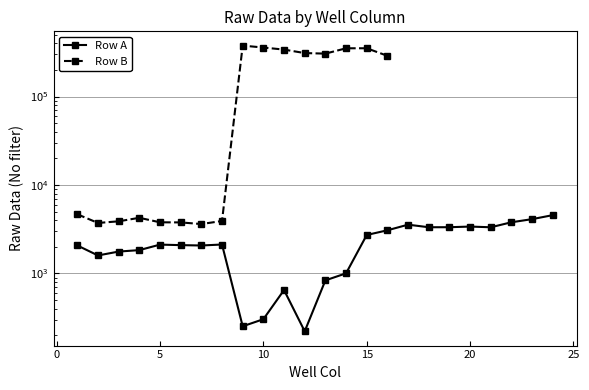

True or false: there are more than 2 points higher than both neighbors.

True